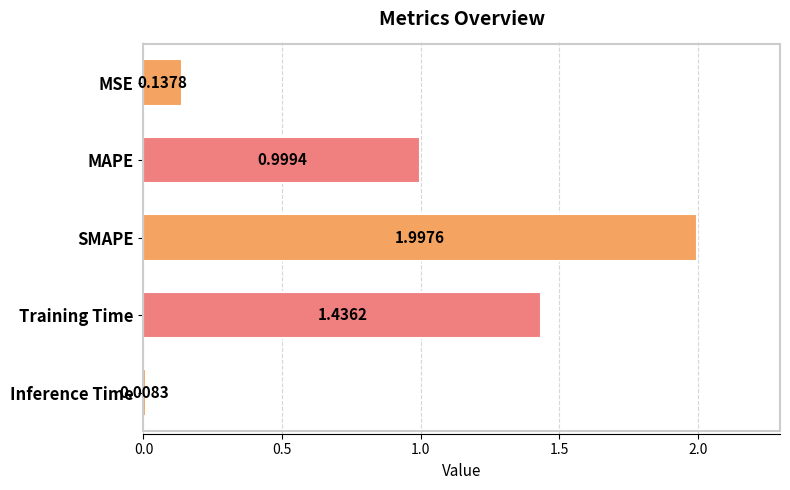

List the labels in order of value, smallest first.

Inference Time, MSE, MAPE, Training Time, SMAPE